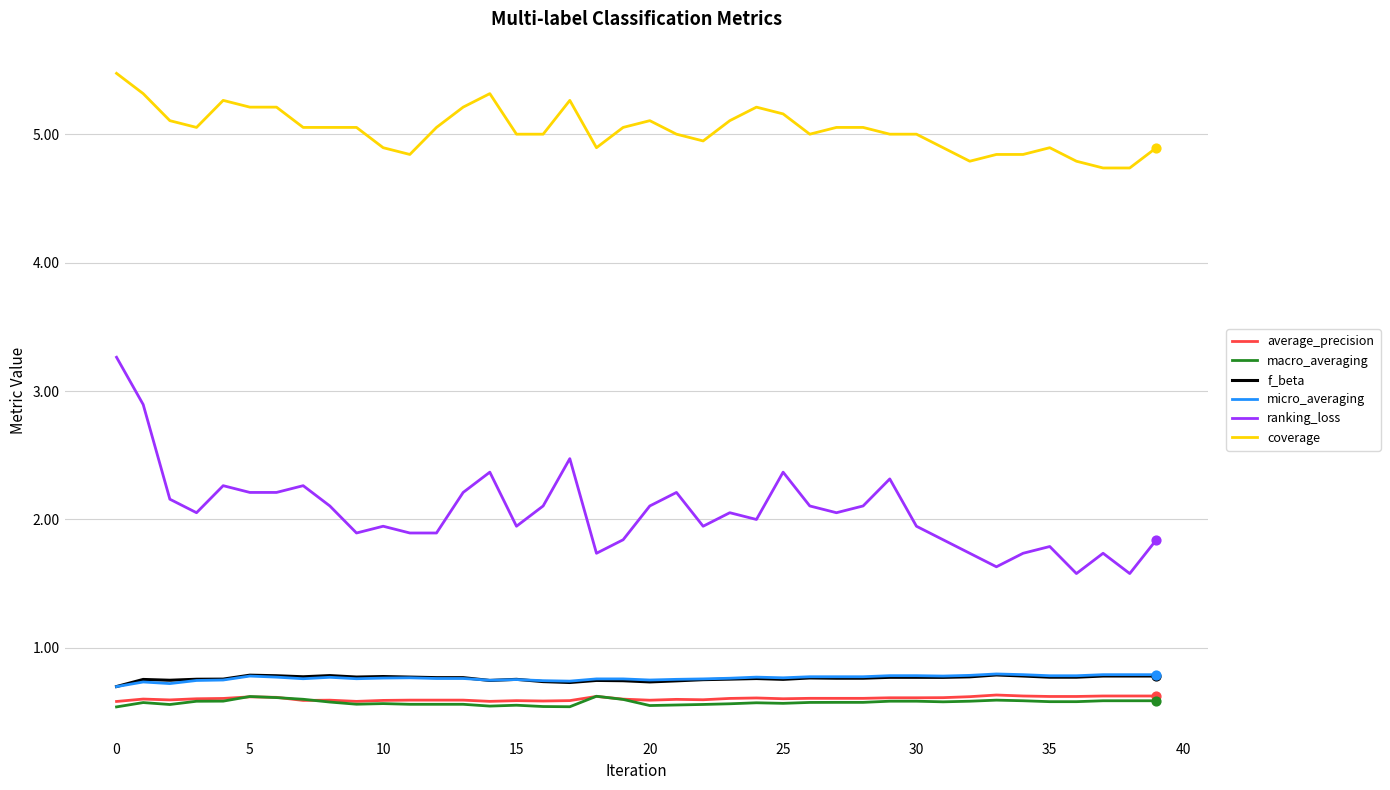

Which series has the widest spread of values?

ranking_loss